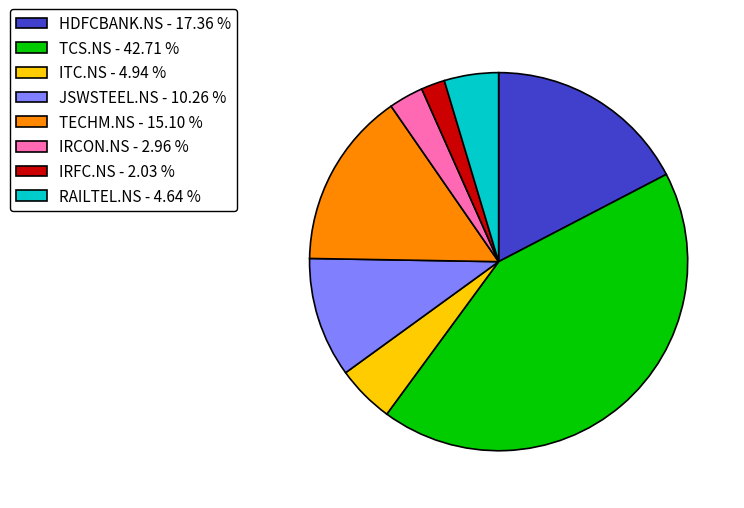

Is there any slice that represents more than half of the pie?

No